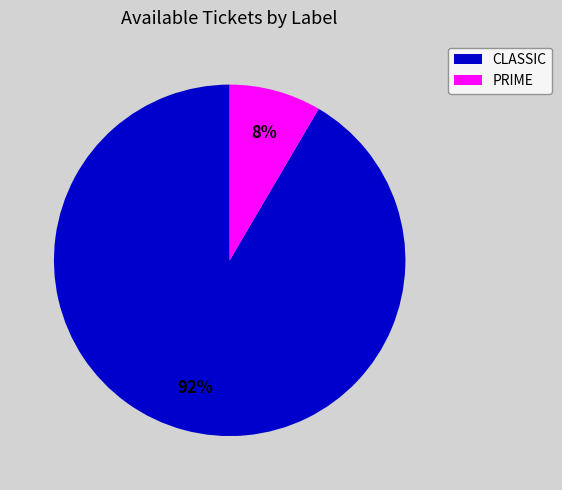

To the nearest percent, what is the combined percentage of PRIME and CLASSIC?

100%